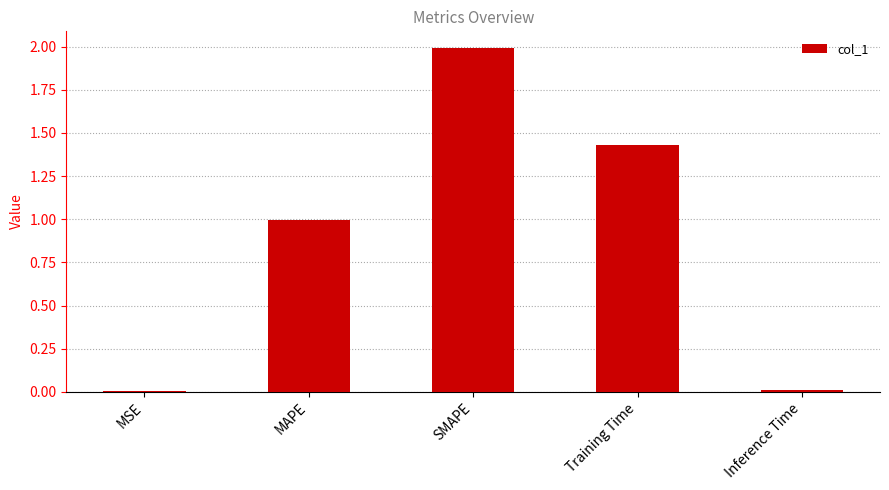

The value at MAPE is 1.0. True or false?

True